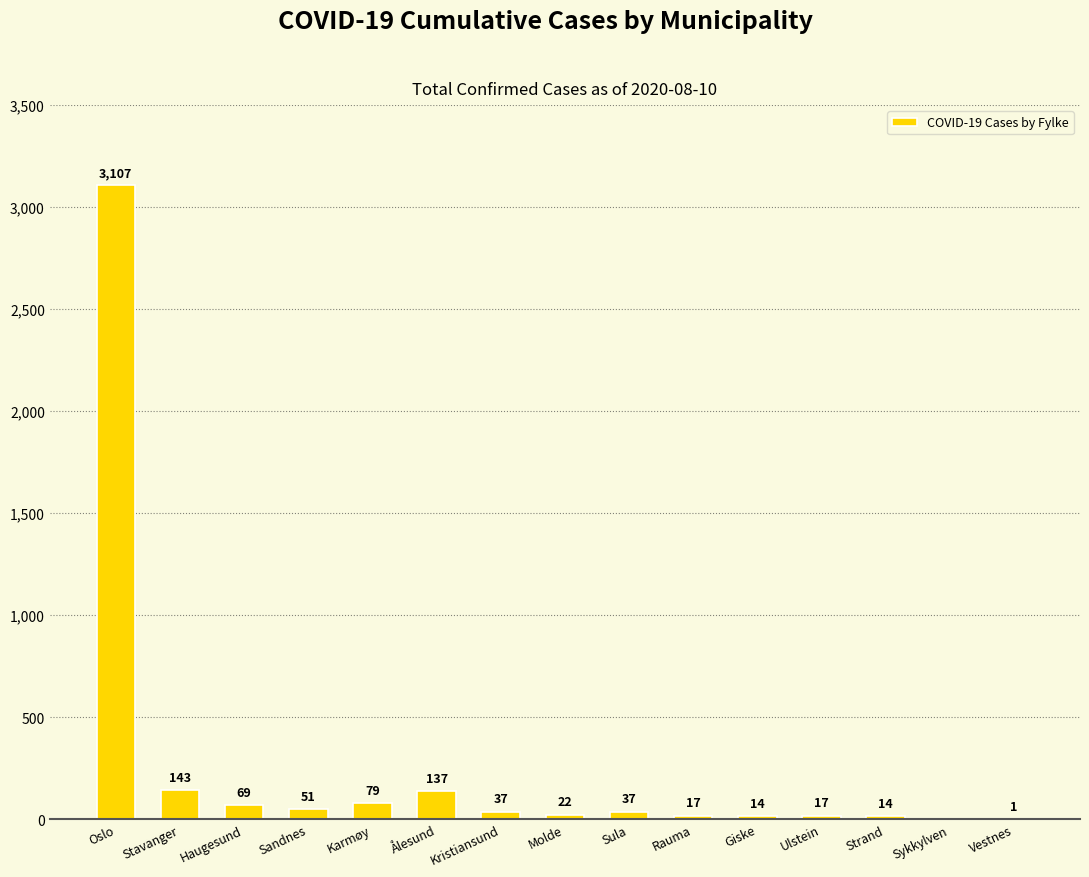

Approximately how many times larger is the value at Haugesund compared to Vestnes?

69.0